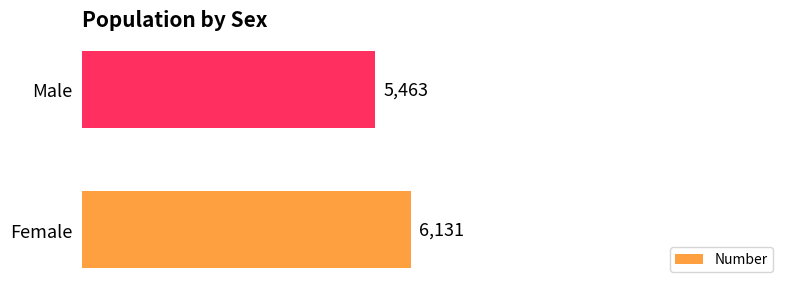

Reading bottom to top, what are all the values shown in this chart?

6131	5463